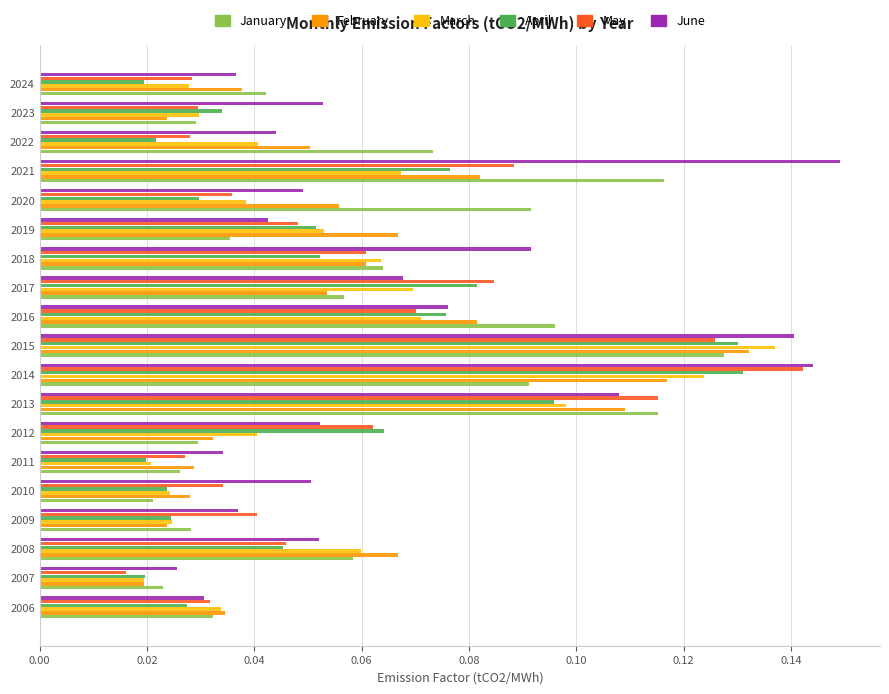

Is the value of March at 2022 greater than the value of May at 2011?

Yes